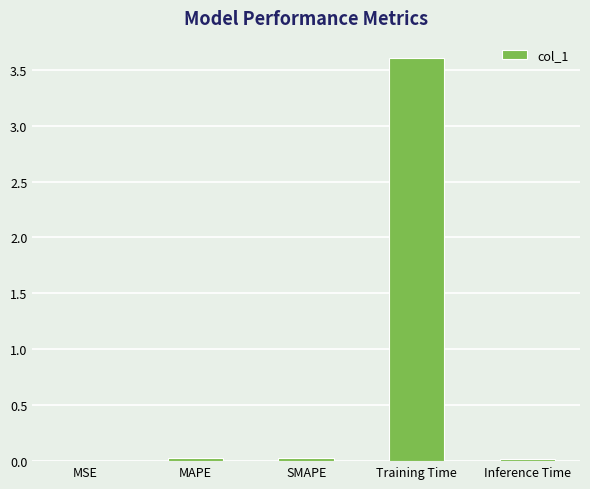

What is the sum of all values?

3.7